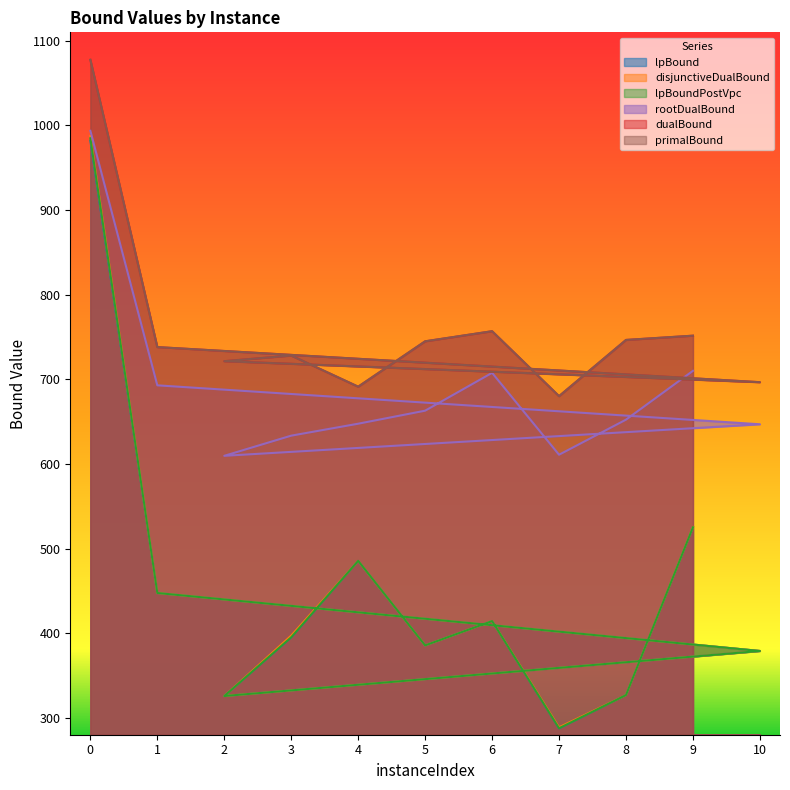

Which series has the largest range (max minus min)?

disjunctiveDualBound